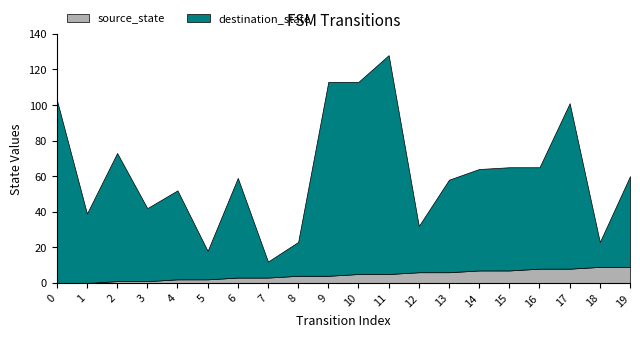

Reading right to left, what are all the values shown in this chart?

source_state: 19=9	18=9	17=8	16=8	15=7	14=7	13=6	12=6	11=5	10=5	9=4	8=4	7=3	6=3	5=2	4=2	3=1	2=1	1=0	0=0
destination_state: 19=51	18=14	17=93	16=57	15=58	14=57	13=52	12=26	11=123	10=108	9=109	8=19	7=9	6=56	5=16	4=50	3=41	2=72	1=39	0=103